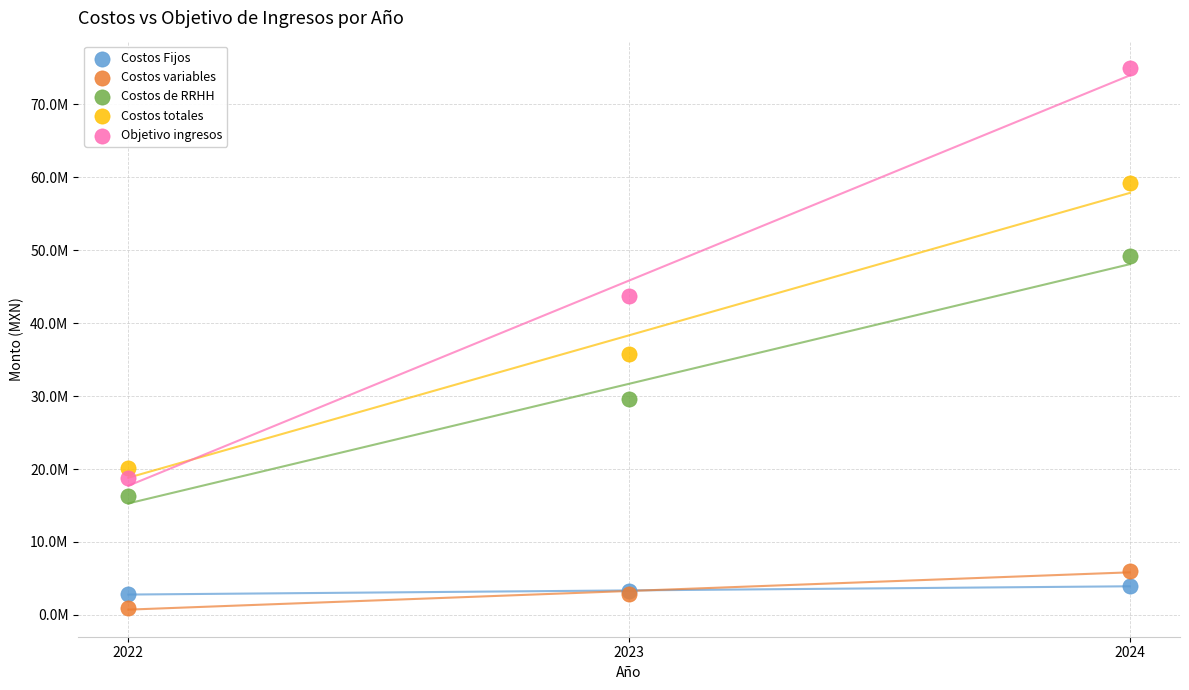

Which series has the largest Y range (max minus min)?

Objetivo ingresos